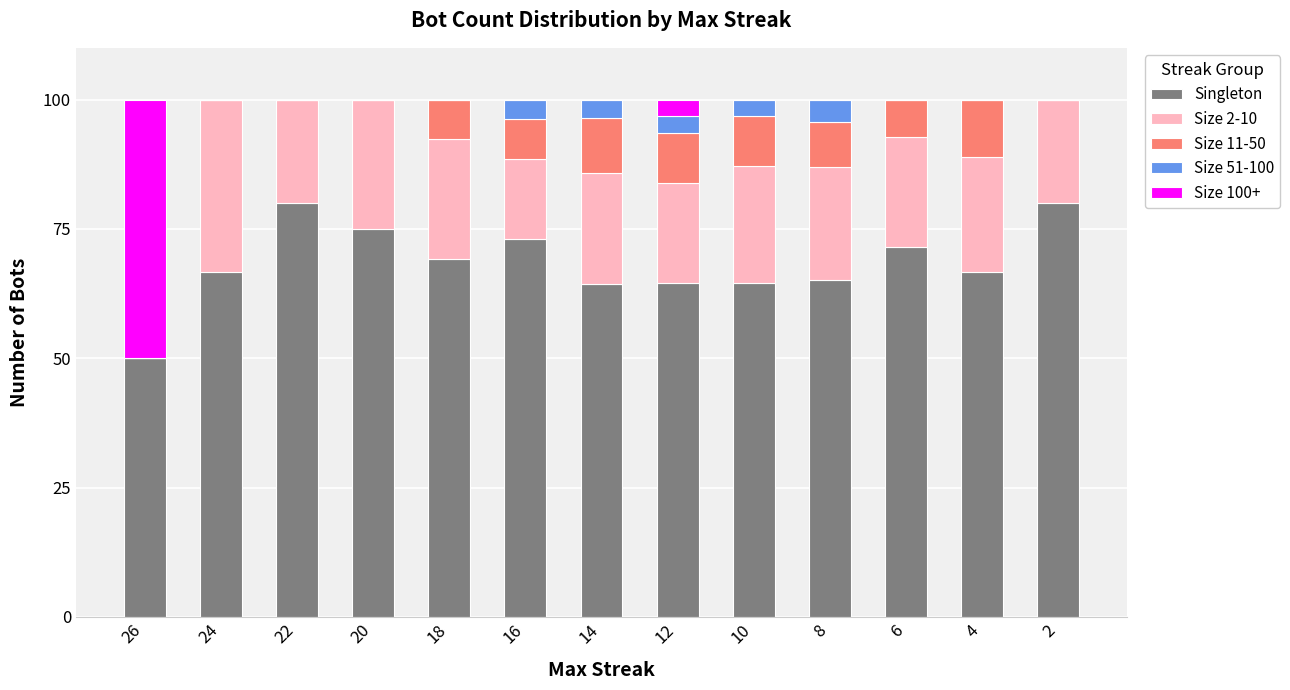

The Singleton series shows 64.3 at 14. True or false?

True